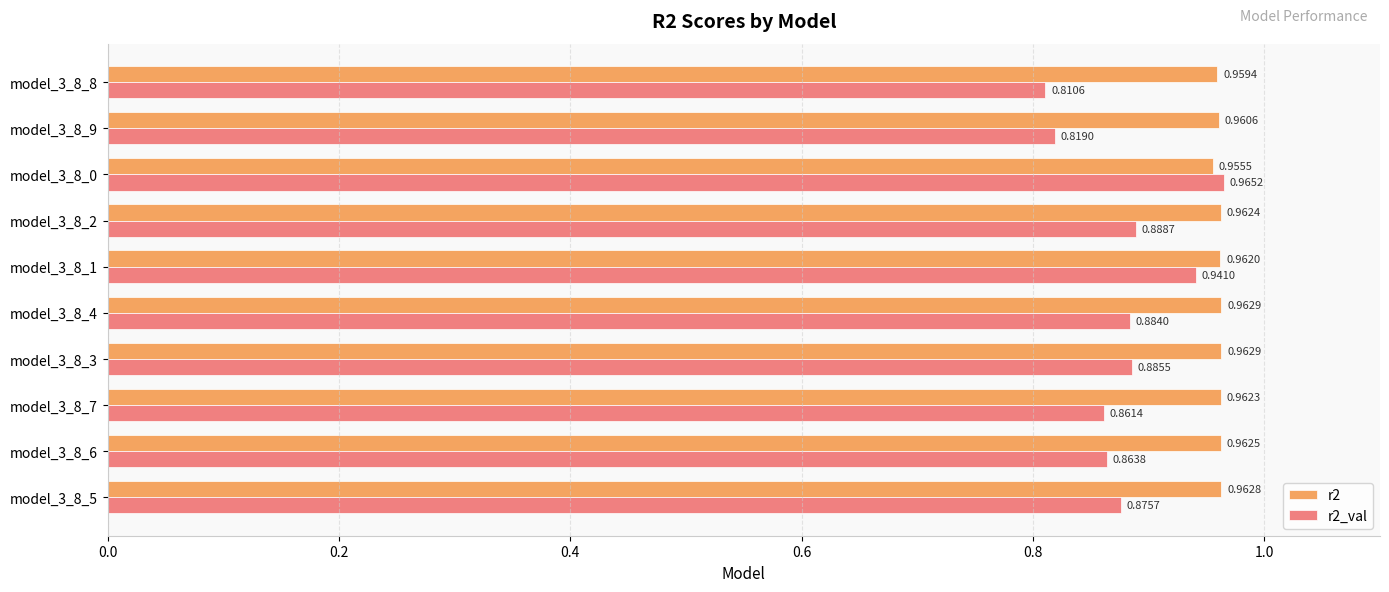

What are all the series names shown in the legend?

r2, r2_val